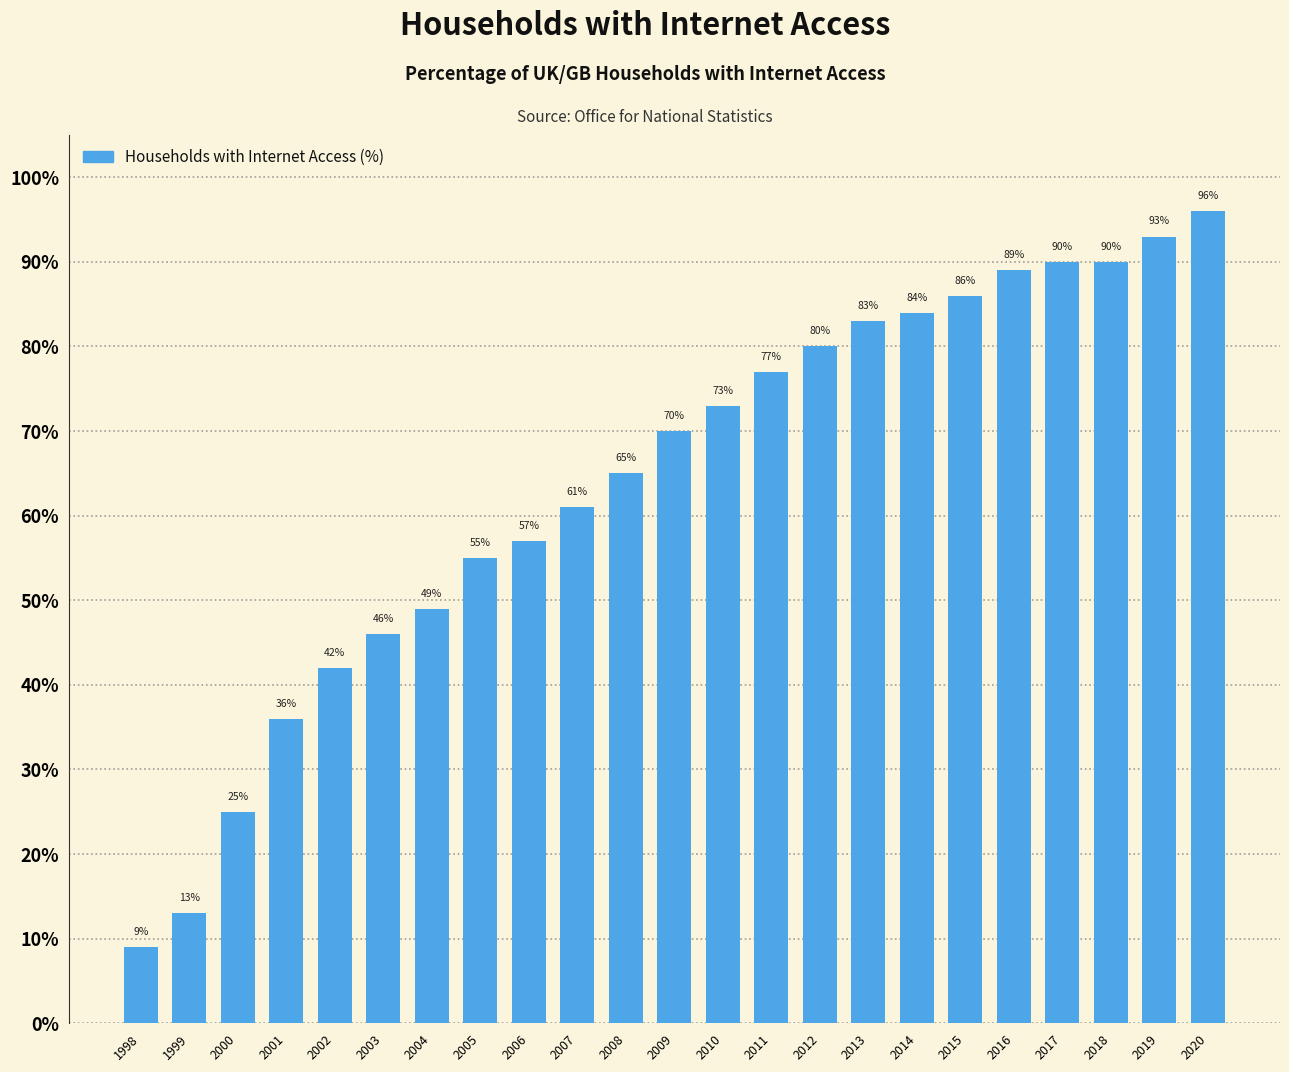

What is the minimum value shown in the chart?

9